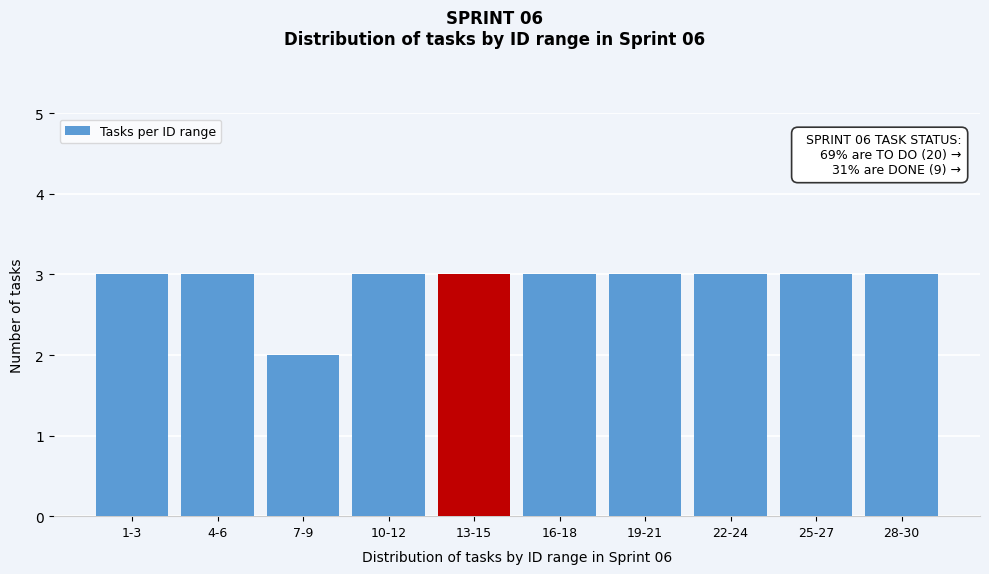

Reading left to right, extract all data points from this chart.

3	3	2	3	3	3	3	3	3	3